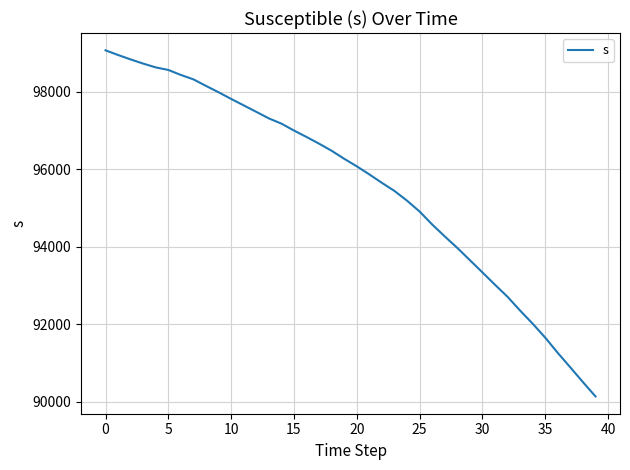

What is the minimum value shown in the chart?

90142